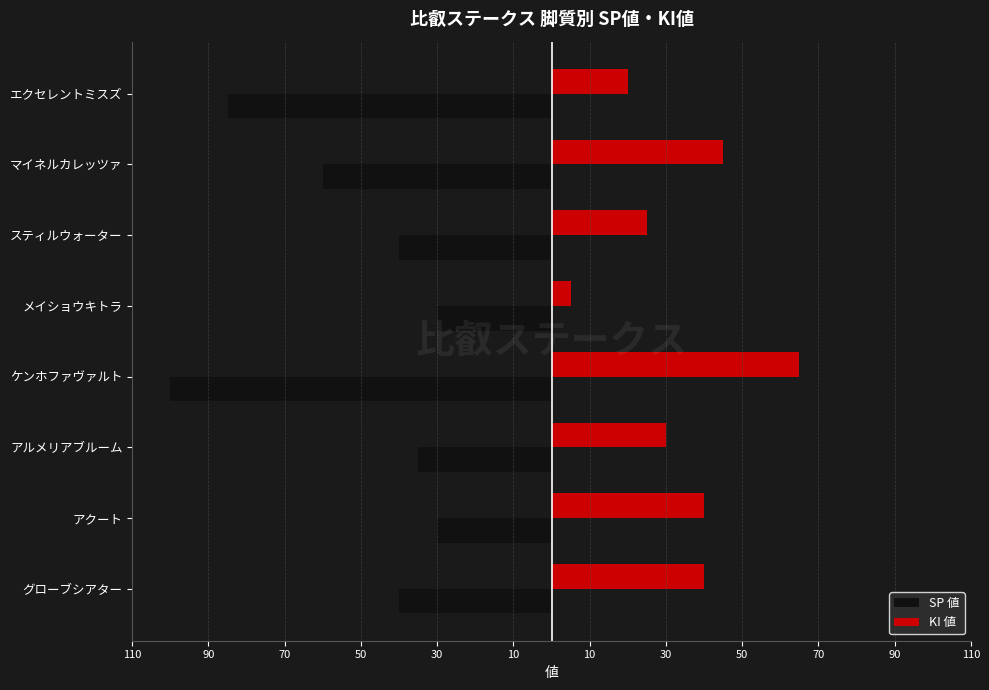

What are all the series names shown in the legend?

SP 値, KI 値